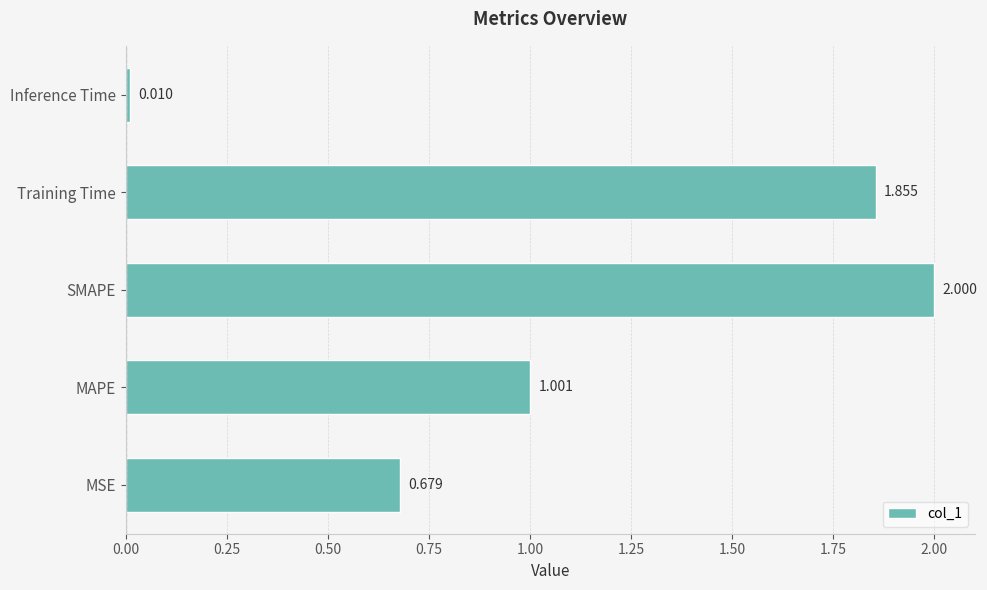

Which has a higher value, MAPE or SMAPE?

SMAPE